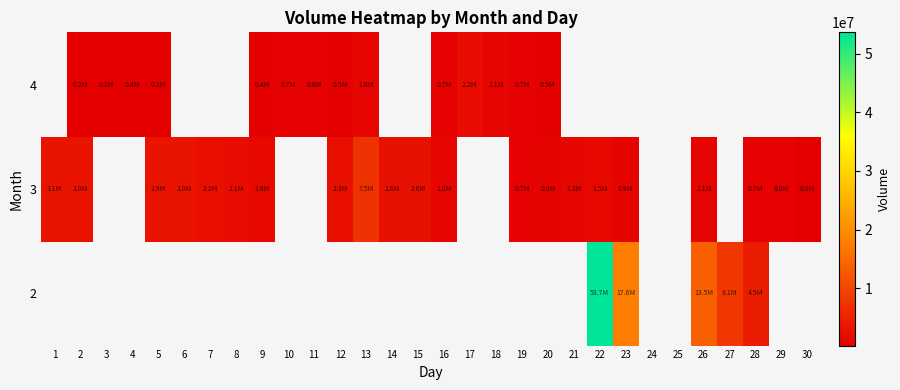

True or false: 3 has a value of 1594394.0 at 9.

True